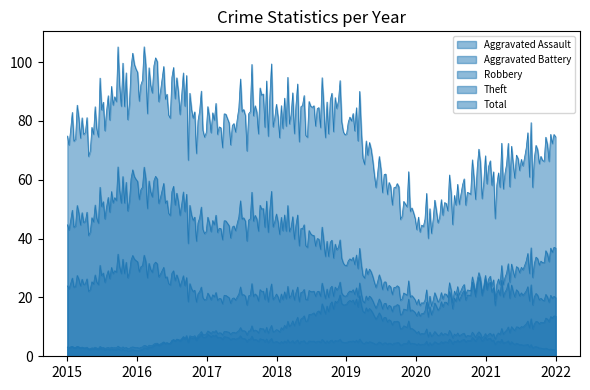

Which has a higher value, 2021 or 2020?

2021